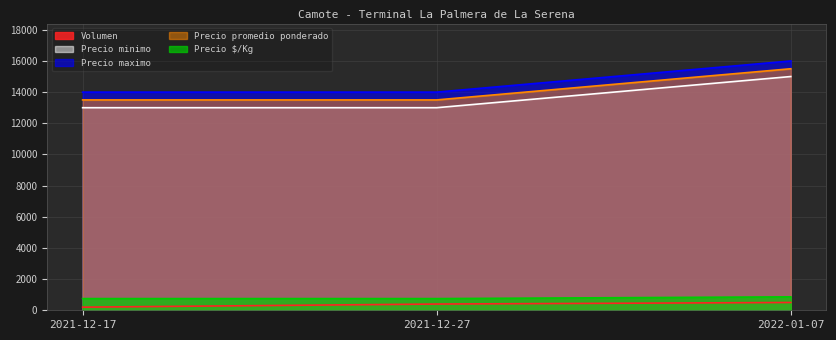

The Precio promedio ponderado series shows 15500 at 2022-01-07. True or false?

True